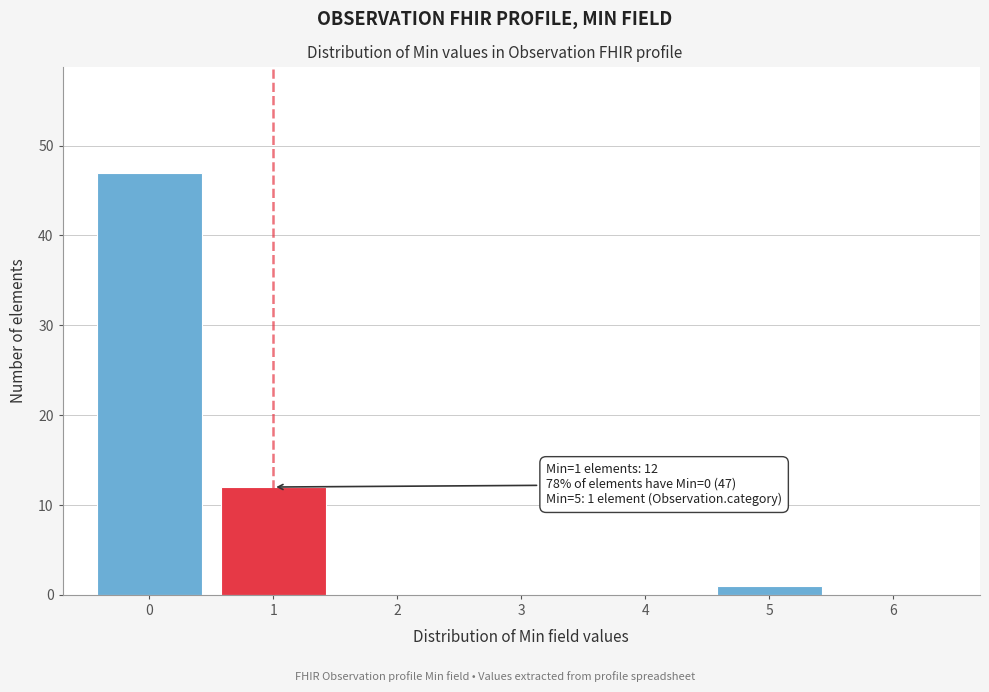

Which range on the x-axis has the tallest bar?

-0.5 to 0.5